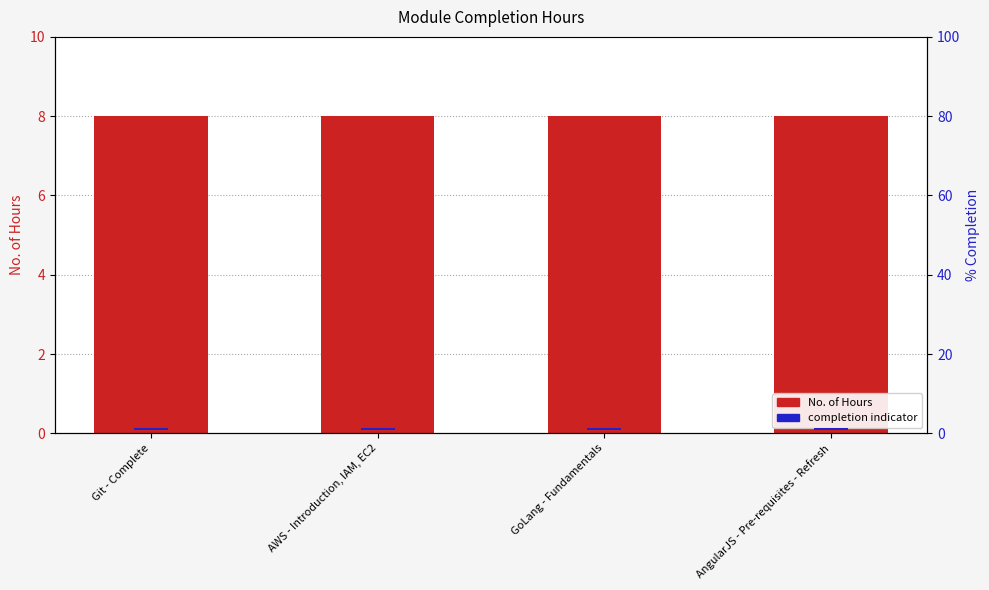

Reading left to right, what are all the values shown in this chart?

No. of Hours: Git - Complete=8.0	AWS - Introduction, IAM, EC2=8.0	GoLang - Fundamentals=8.0	AngularJS - Pre-requisites - Refresh=8.0
completion indicator: Git - Complete=0.5	AWS - Introduction, IAM, EC2=0.5	GoLang - Fundamentals=0.5	AngularJS - Pre-requisites - Refresh=0.5